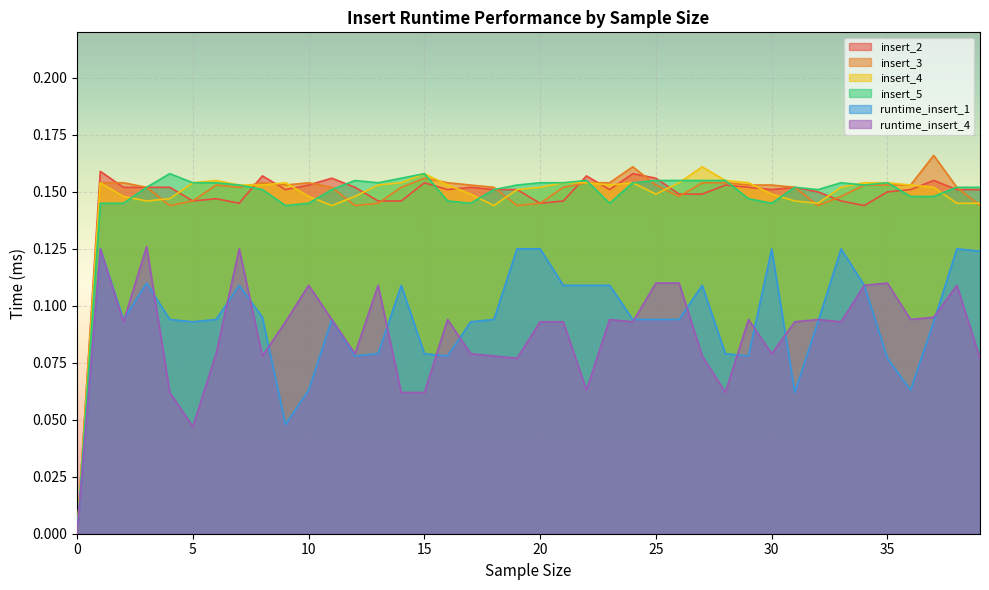

Rank the categories by insert_3 value from highest to lowest.

37, 24, 15, 1, 2, 8, 10, 16, 22, 23, 27, 28, 6, 9, 17, 25, 29, 30, 34, 35, 36, 3, 7, 11, 14, 18, 21, 31, 38, 26, 33, 5, 13, 20, 4, 12, 19, 32, 39, 0